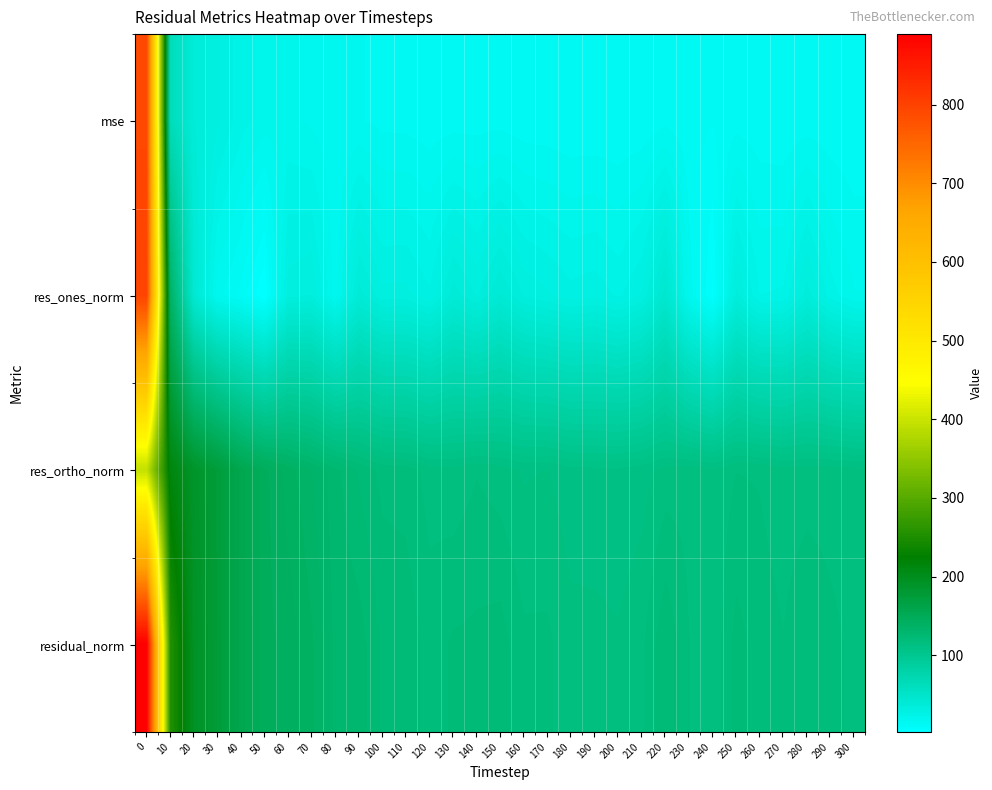

Between 50 and 90, which series saw the biggest shift?

res_ones_norm